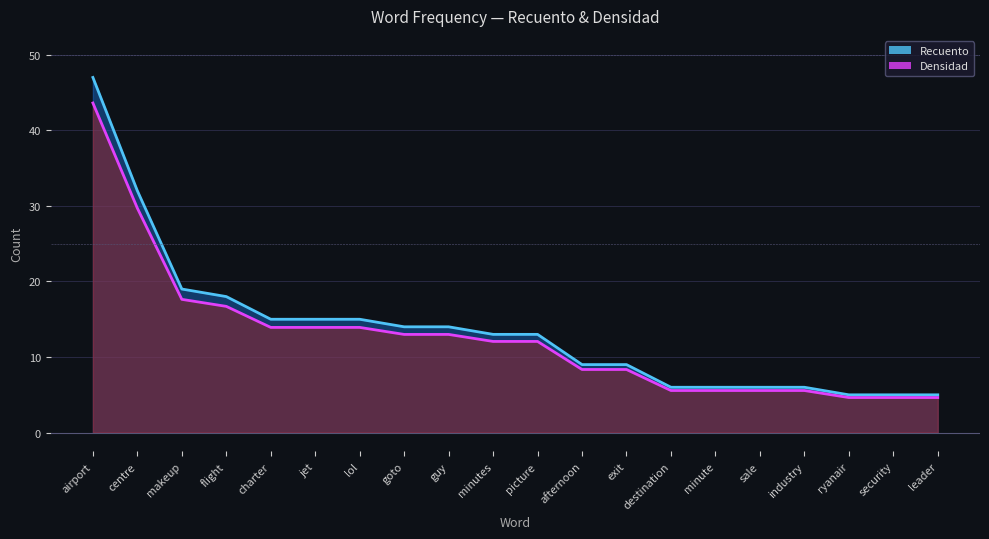

At which category is the sum across all series the highest?

airport